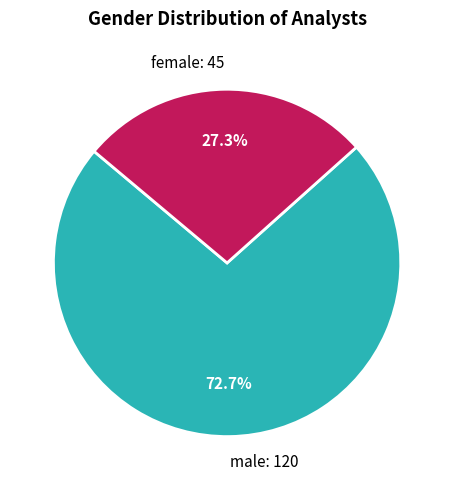

How many segments does this pie chart have?

2